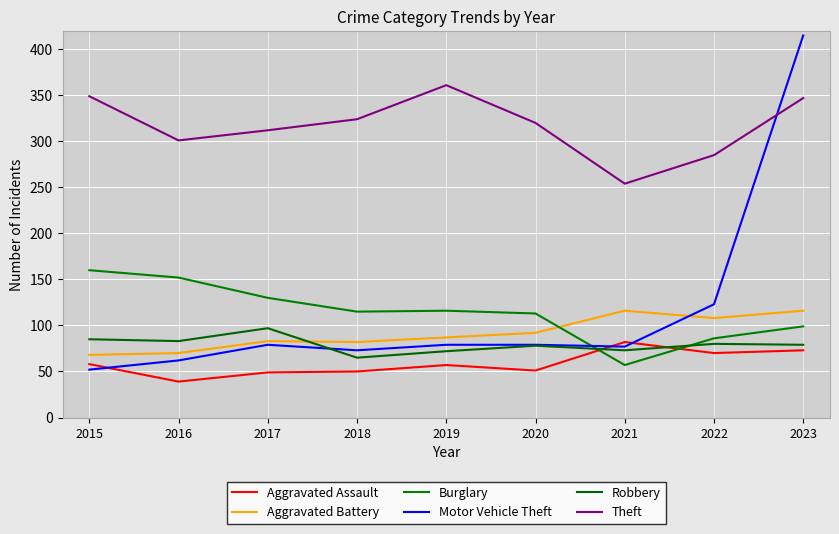

True or false: Motor Vehicle Theft has a value of 15 at 2018.

False